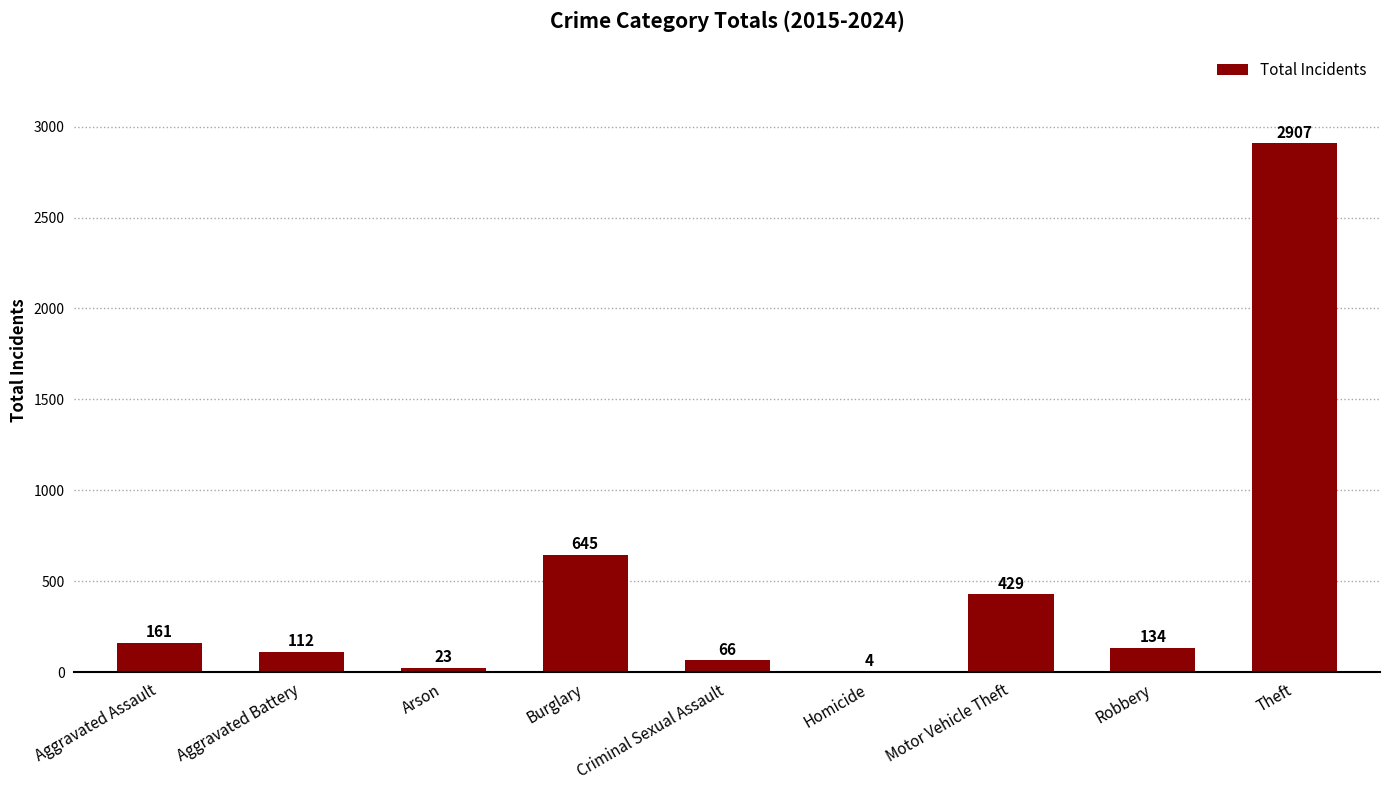

What is the maximum value shown in the chart?

2907